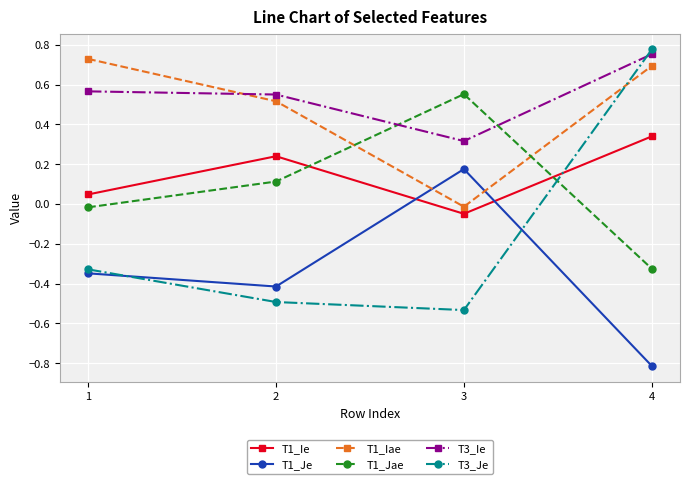

Where do T1_Je and T1_Iae first cross each other?

2 and 3